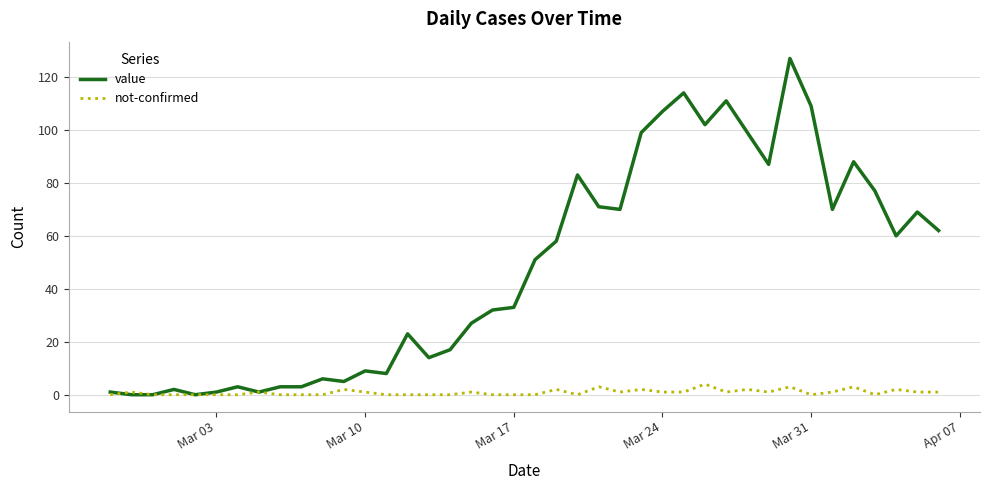

How many lines are shown in the chart?

2